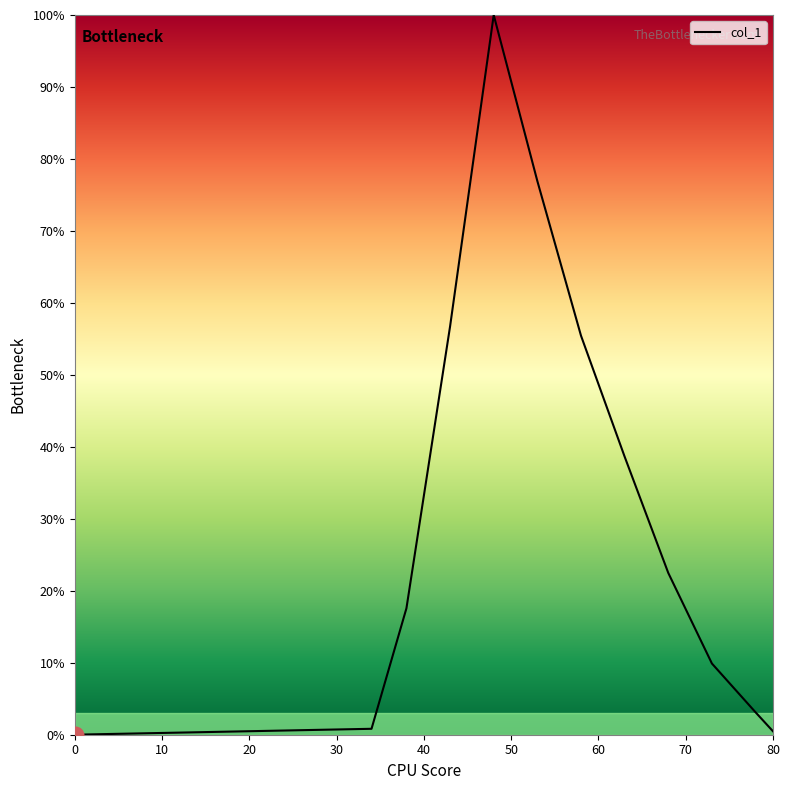

What is the greatest value displayed?

100.0